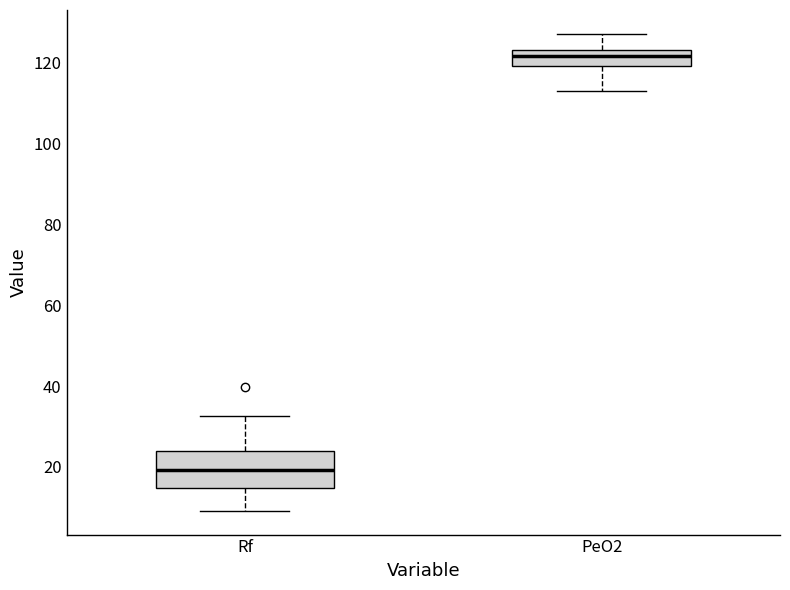

Which box's median line is the highest?

PeO2